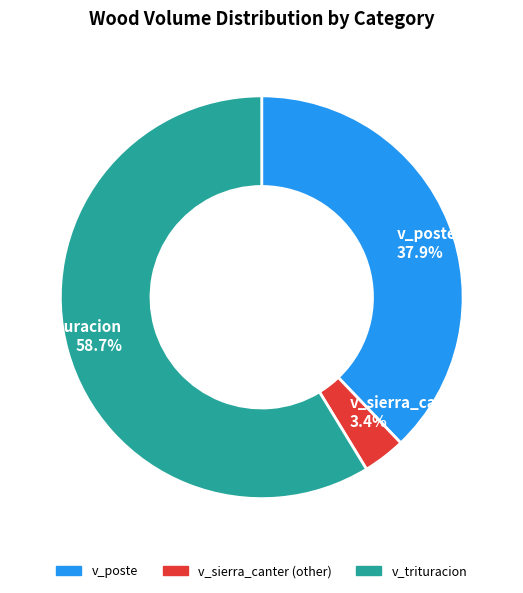

Rank the categories by value from highest to lowest.

v_trituracion, v_poste, v_sierra_canter (other)